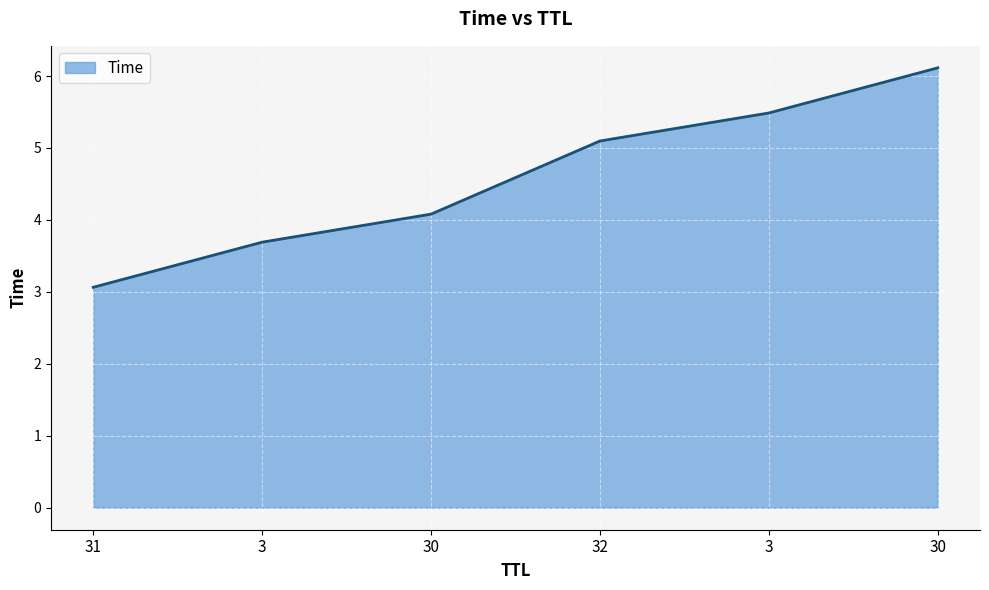

What is the difference between the second highest and second lowest values?

1.8